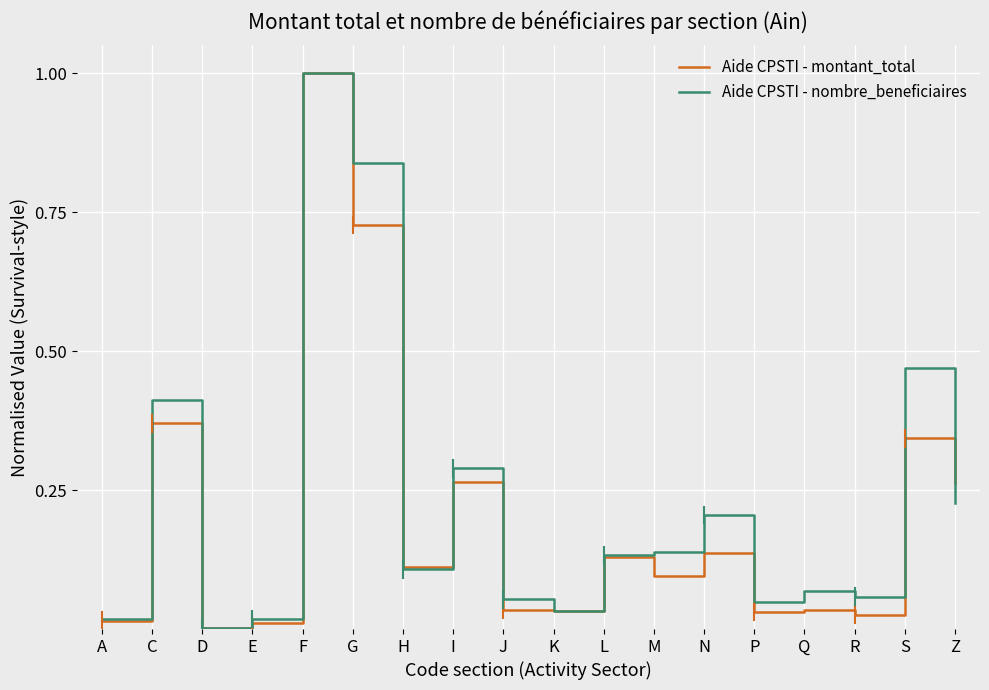

In Aide CPSTI - montant_total, how many points are lower than both neighbors (excluding endpoints)?

6